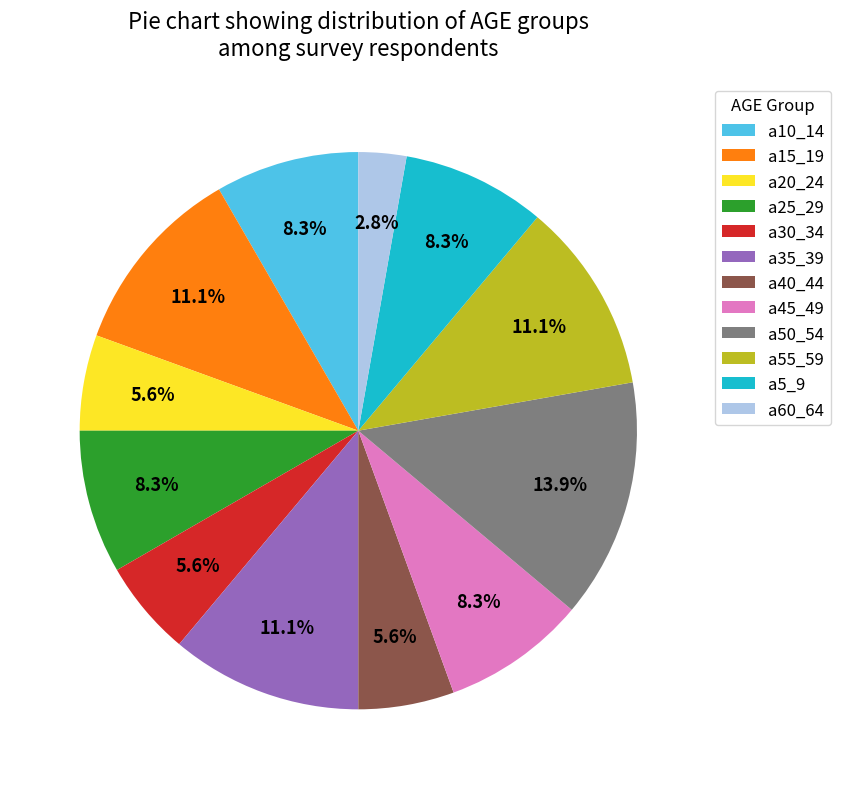

Is there a majority slice in this chart?

No